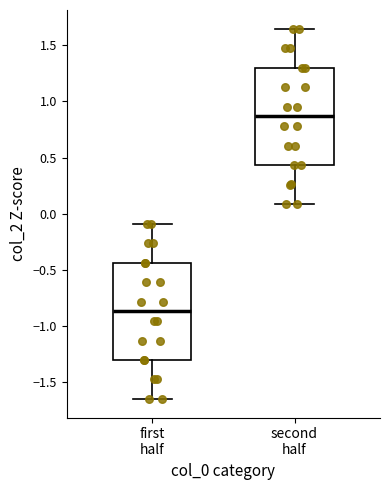

Which box's median line is the lowest?

first half